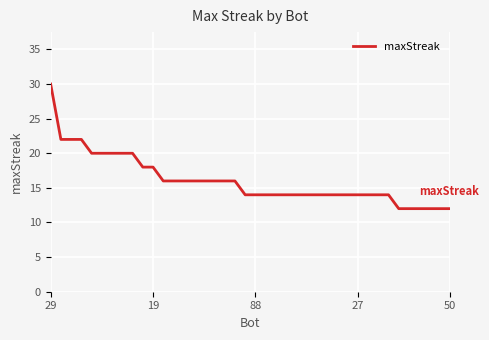

What is the difference between the maximum and minimum values?

18